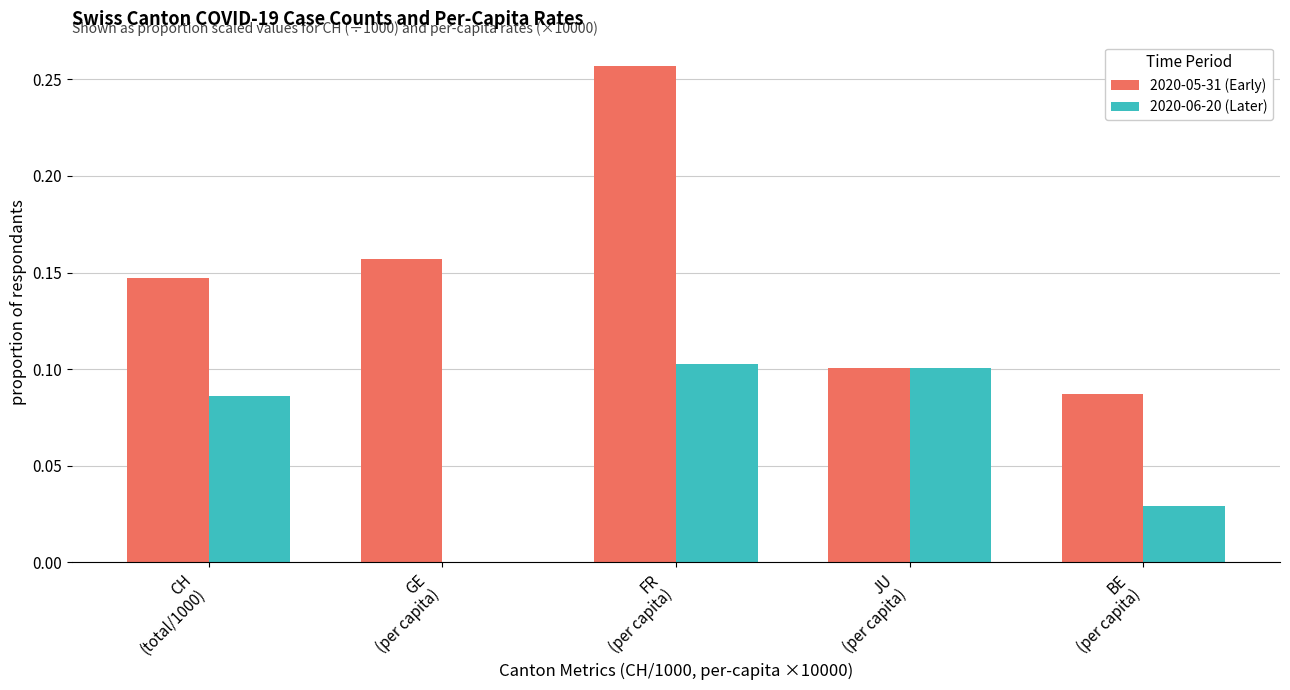

At which category is the sum across all series the highest?

FR
(per capita)